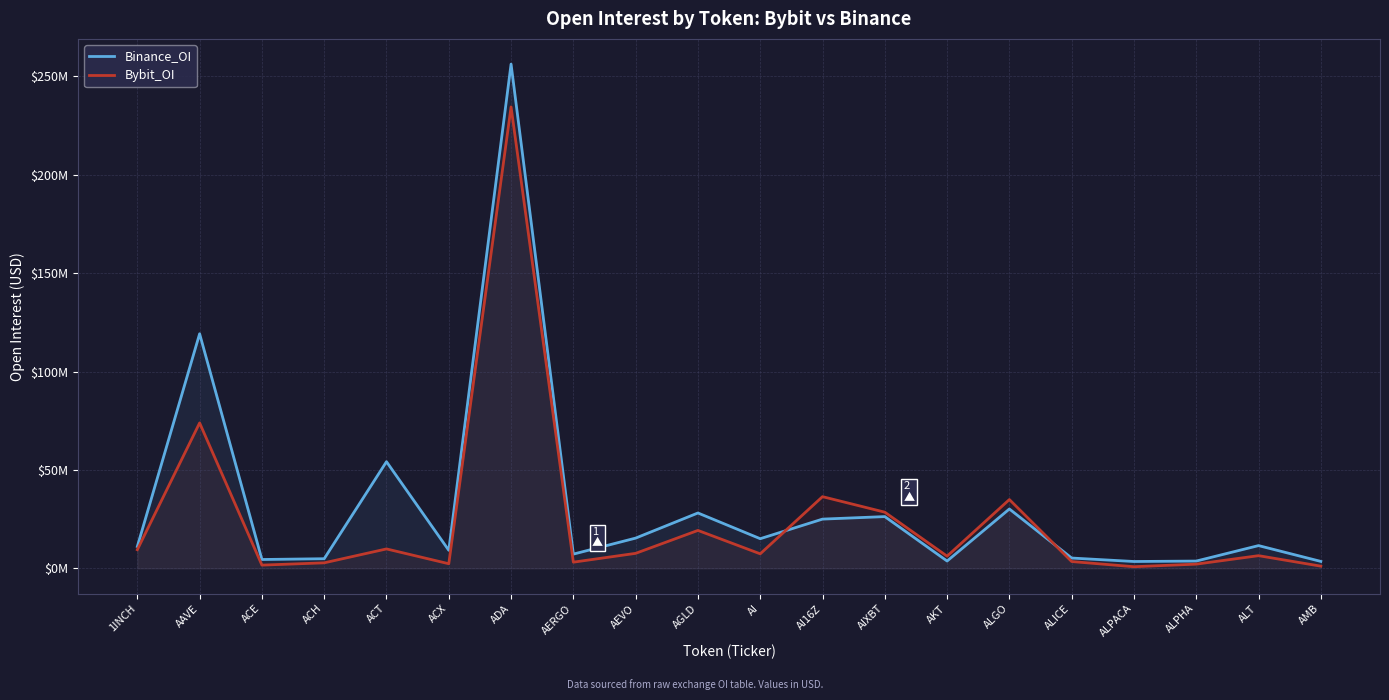

Reading left to right, transcribe all the data shown in this chart.

Binance_OI: 11138325	119238593	4528259	4923879	54237097	9201710	256285295	7267137	15401707	28170763	15098842	25055454	26331276	3754832	30202859	5272664	3512095	3732511	11593322	3559112
Bybit_OI: 9512882	73937513	1674791	2836841	9904263	2379132	234534894	3173415	7656007	19311324	7412849	36464242	28575630	6222230	34993537	3494668	864168	2175140	6476628	1142973